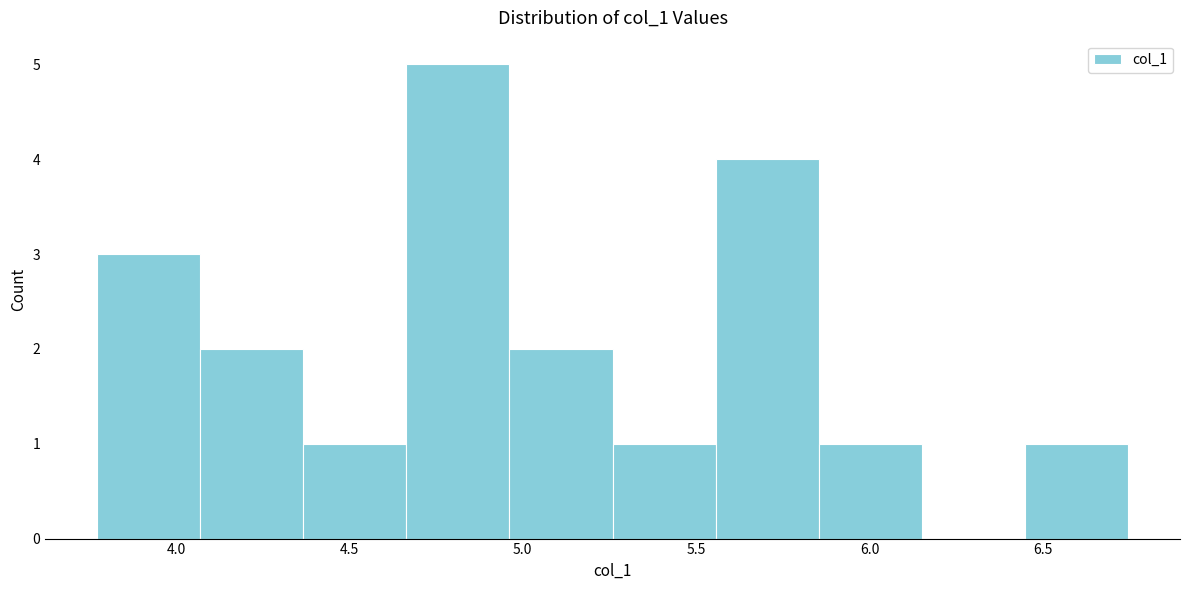

Reading left to right, transcribe this chart: for each bar, give the range it covers on the x-axis and its height. Neither the bar edges nor the heights are printed on the chart, so give them approximately, as read against the axes.

3.75 to 4.05: 3
4.05 to 4.35: 2
4.35 to 4.65: 1
4.65 to 4.95: 5
4.95 to 5.25: 2
5.25 to 5.55: 1
5.55 to 5.85: 4
5.85 to 6.15: 1
6.15 to 6.45: 0
6.45 to 6.75: 1